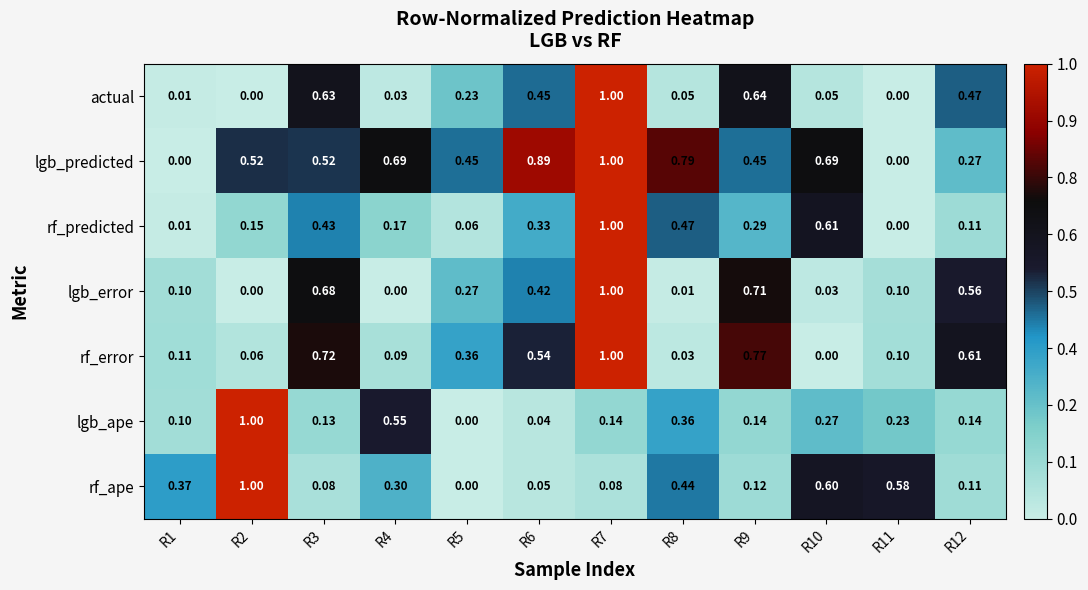

How many distinct data groups are displayed?

7